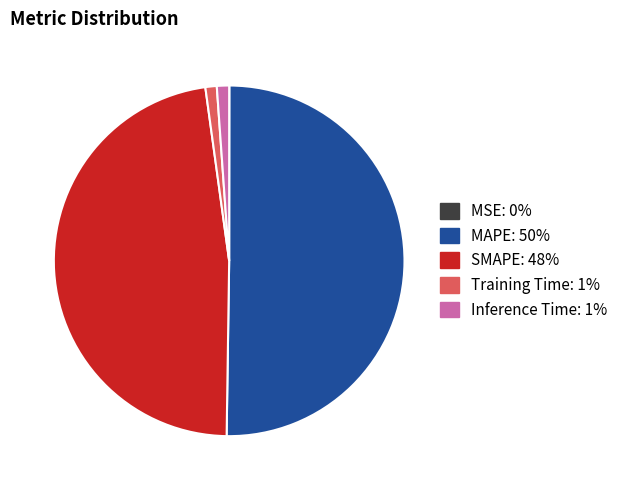

Is the sum of SMAPE and Inference Time greater than half?

No